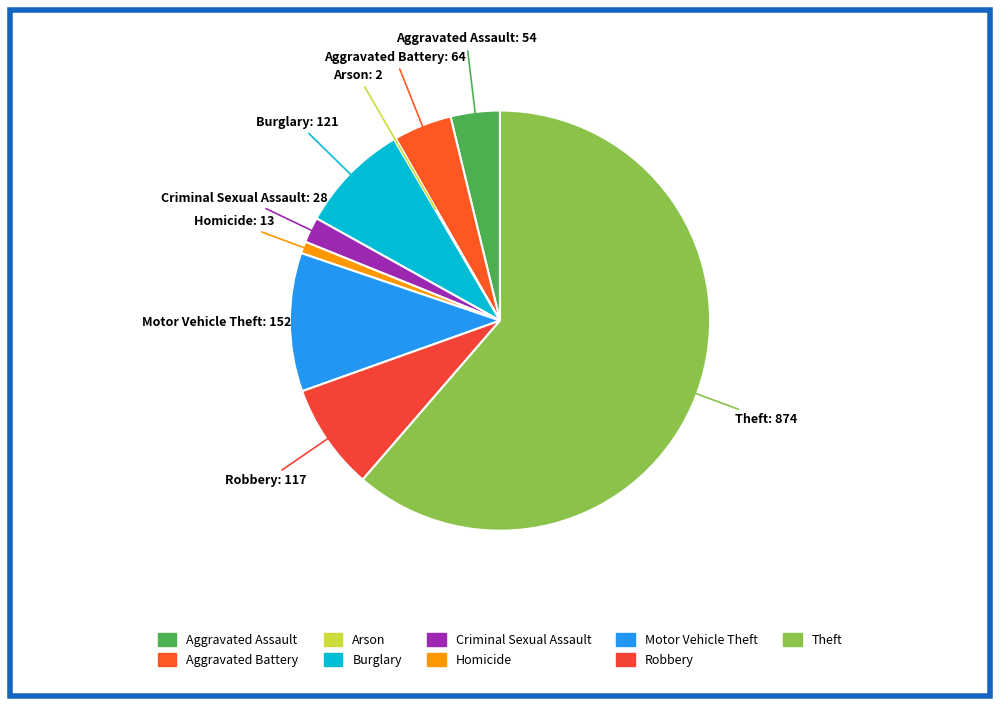

The Theft slice represents 47% of the pie. True or false?

False